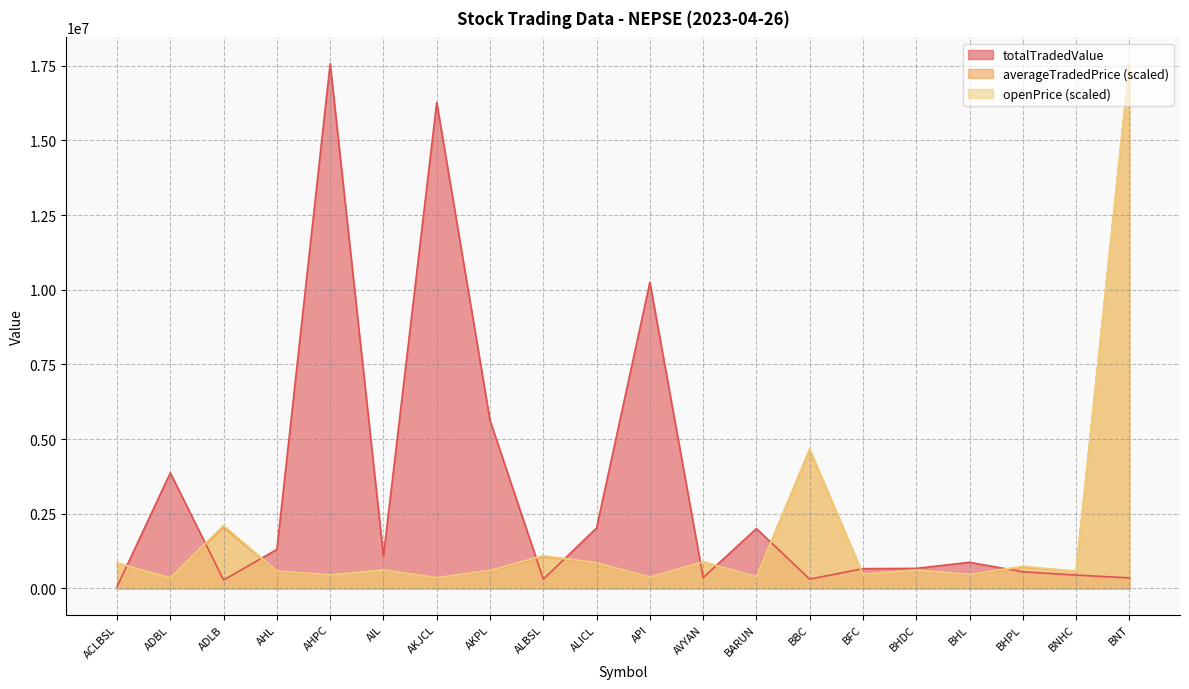

At which label is totalTradedValue closest to 8814500?

API